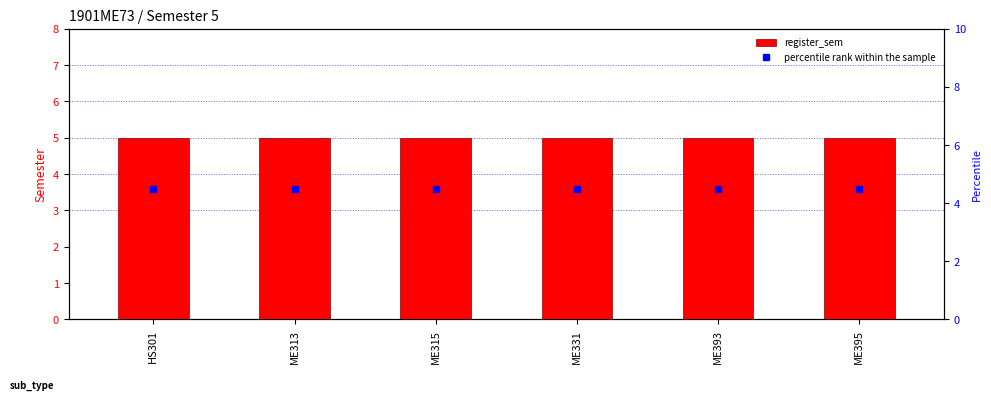

What position from the right is ME331?

3